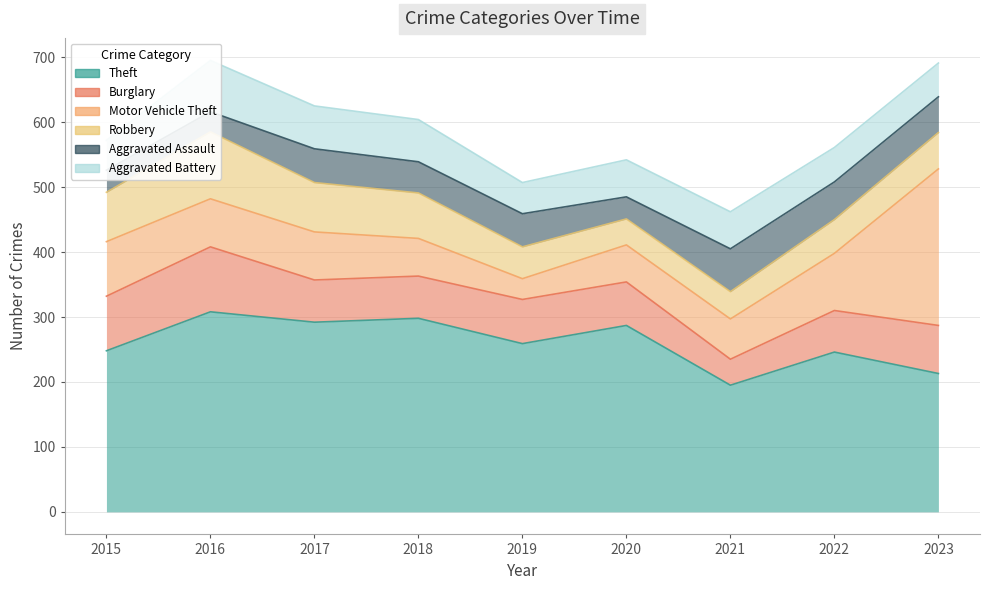

In Robbery, how many points are lower than both neighbors (excluding endpoints)?

1